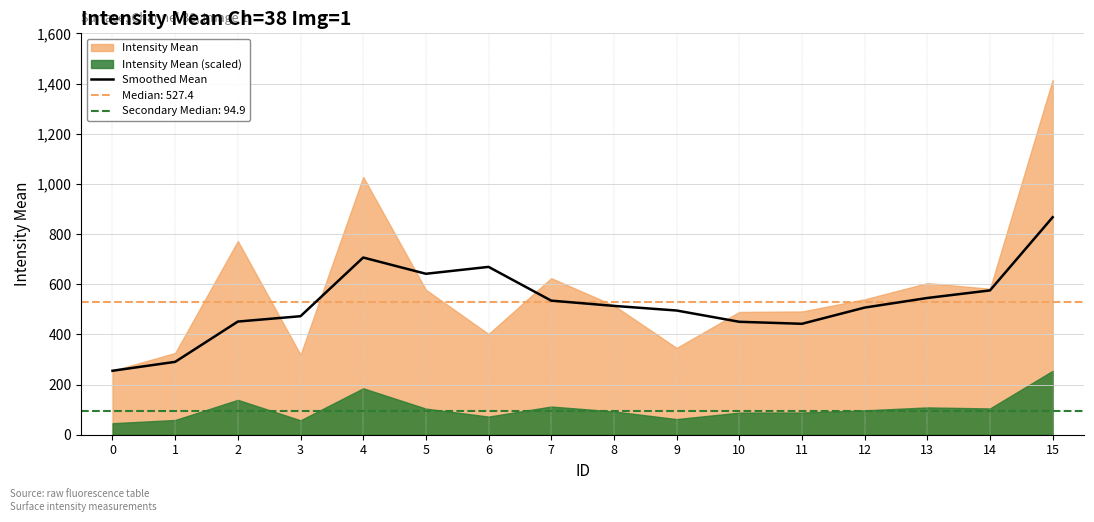

Where is the data nearest to the value 560?

13